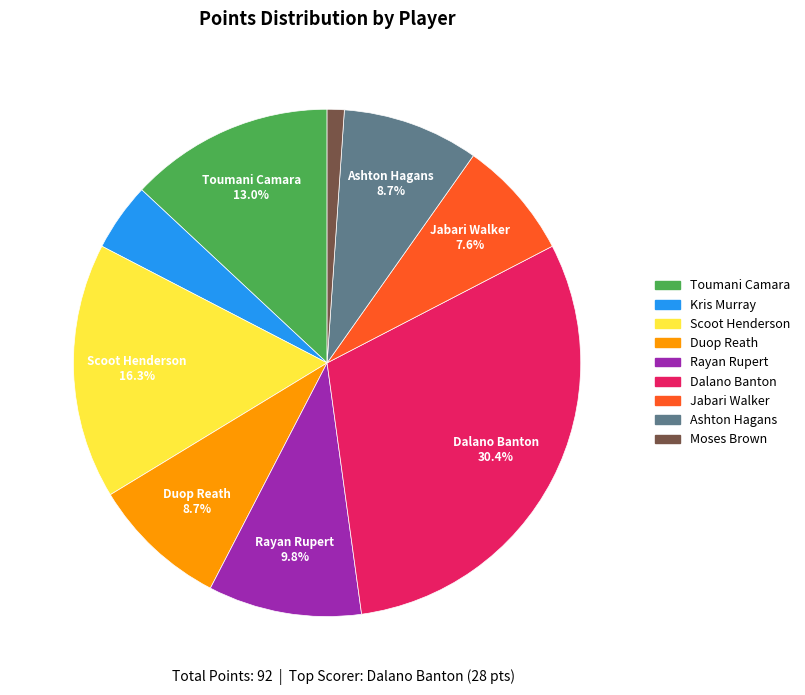

Which slice is the smallest?

Moses Brown